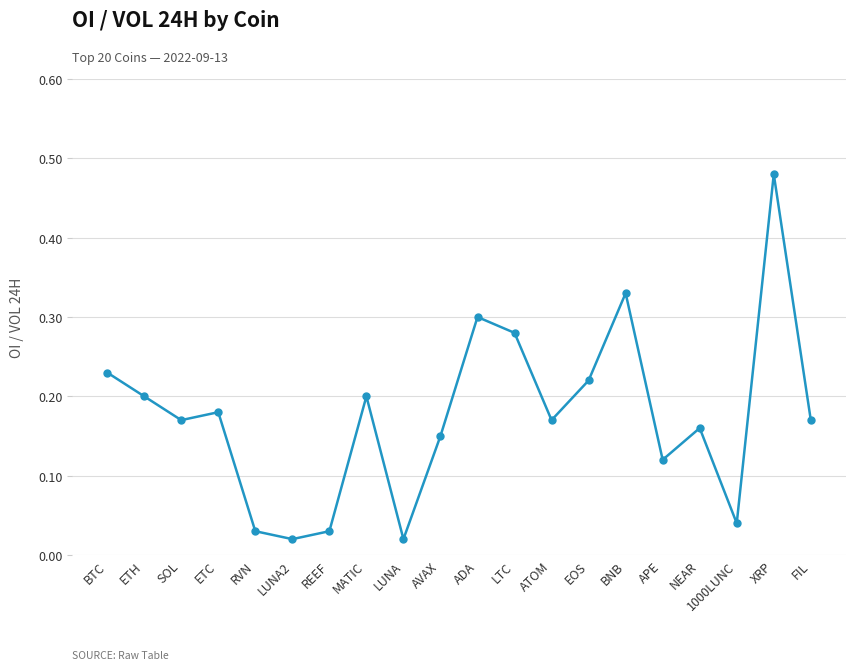

Count the number of categories in the chart.

20